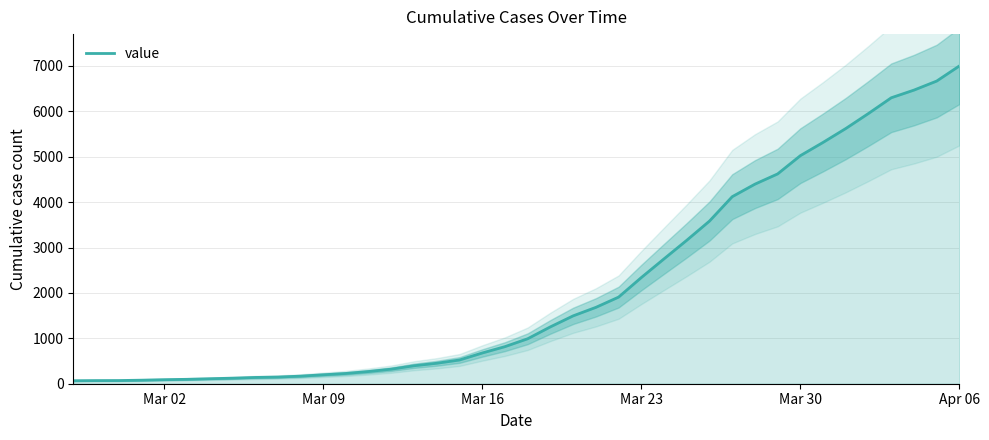

True or false: there are more than 1 points higher than both neighbors.

False